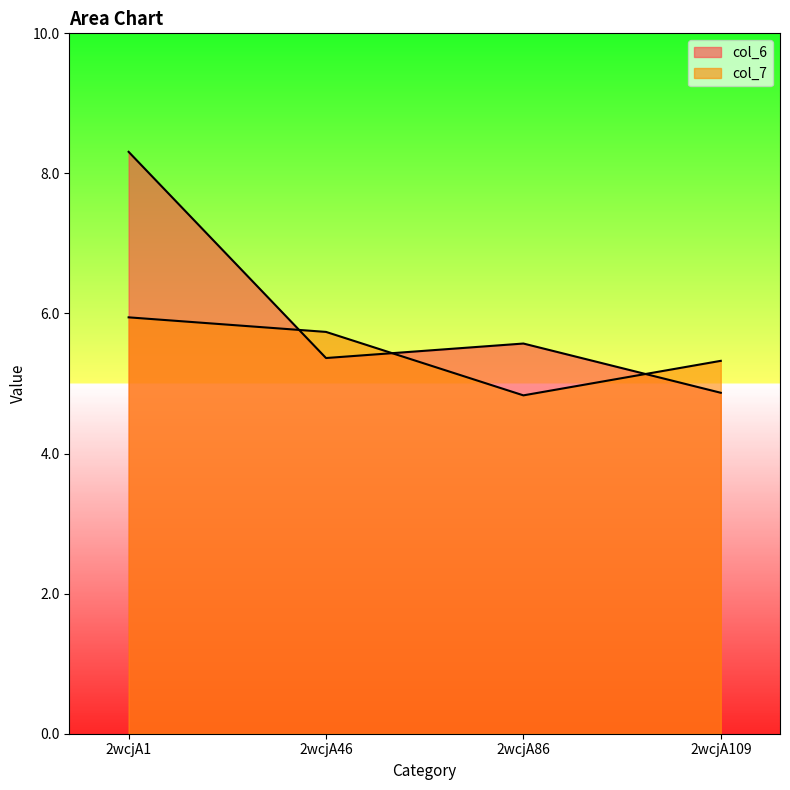

The value of col_7 at 2wcjA86 is 4.8. True or false?

True